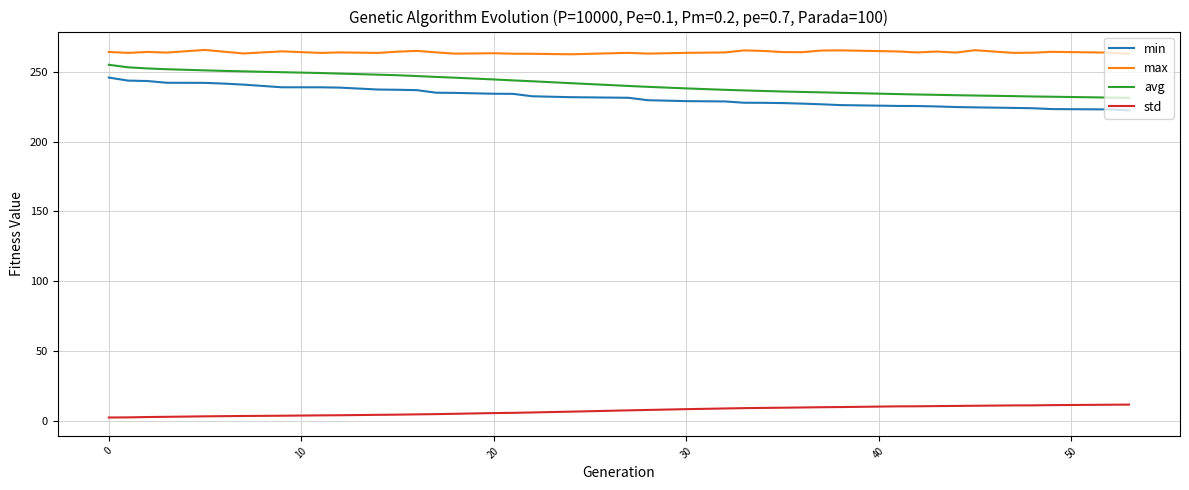

What is the greatest value displayed?

265.5